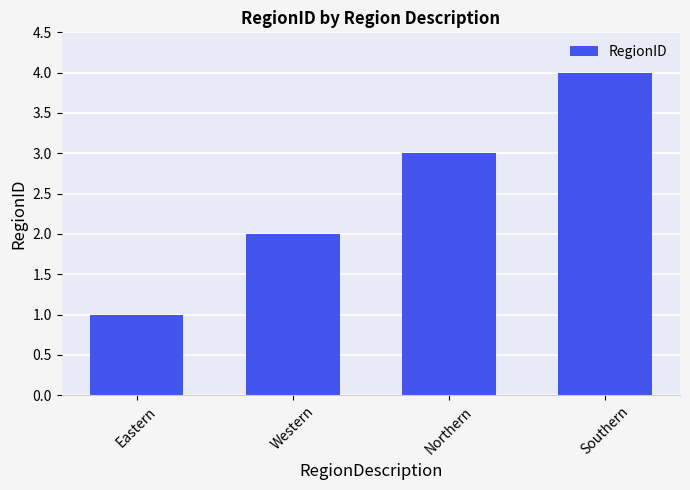

Count the number of categories in the chart.

4